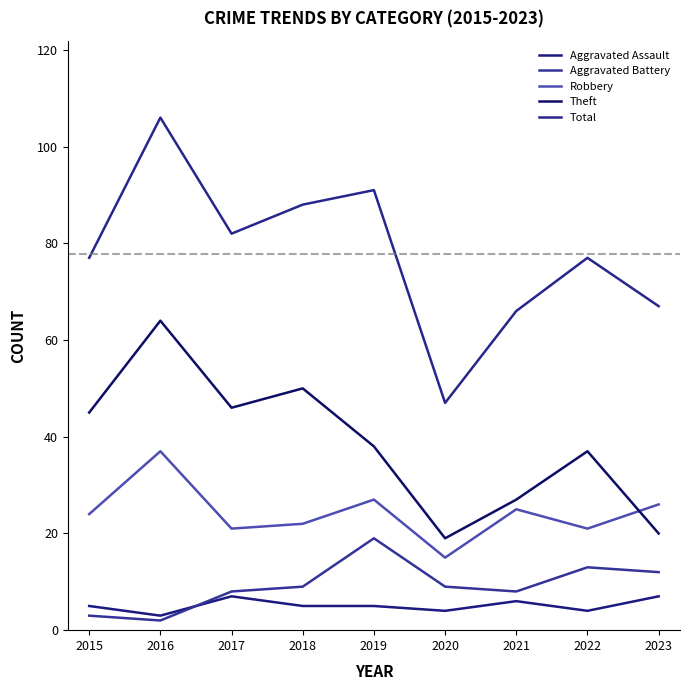

What is the sum of all Aggravated Battery values?

83